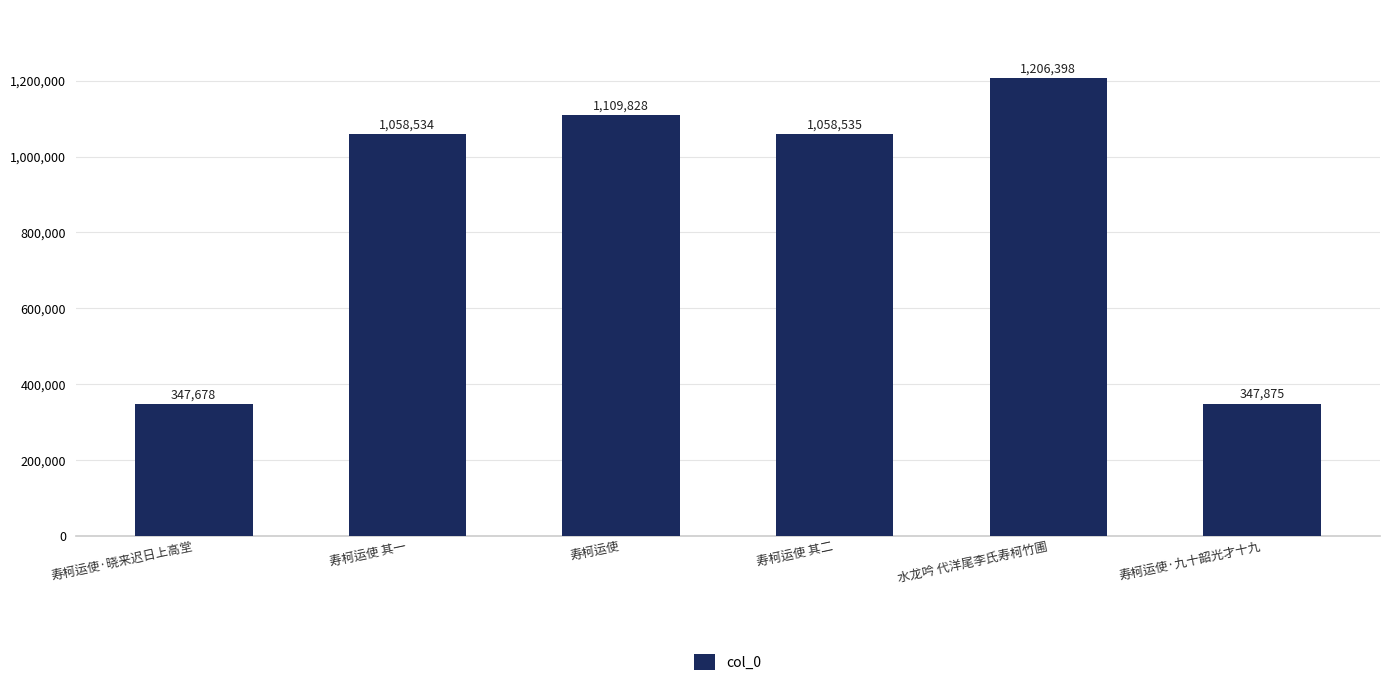

What is the ratio of the value at 寿柯运使·九十韶光才十九 to the value at 寿柯运使·晓来迟日上高堂?

1.0